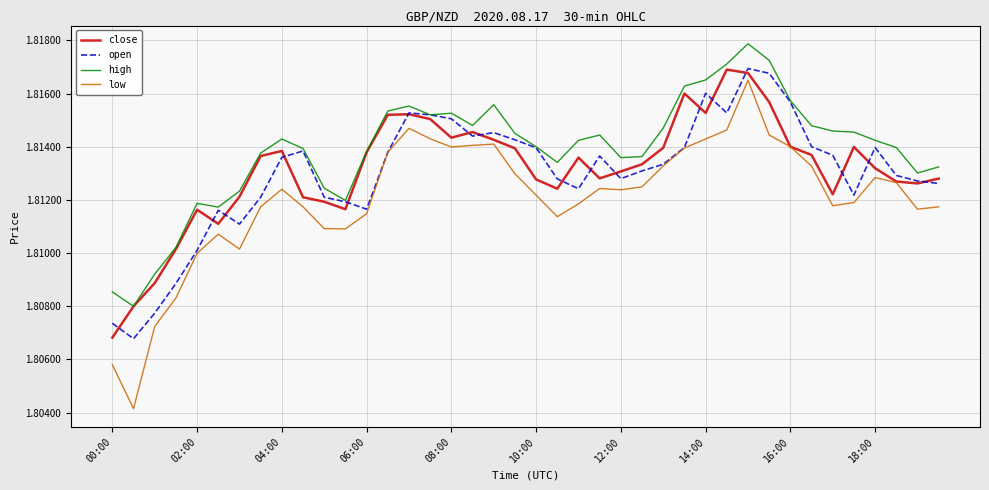

Which series has the largest range (max minus min)?

low